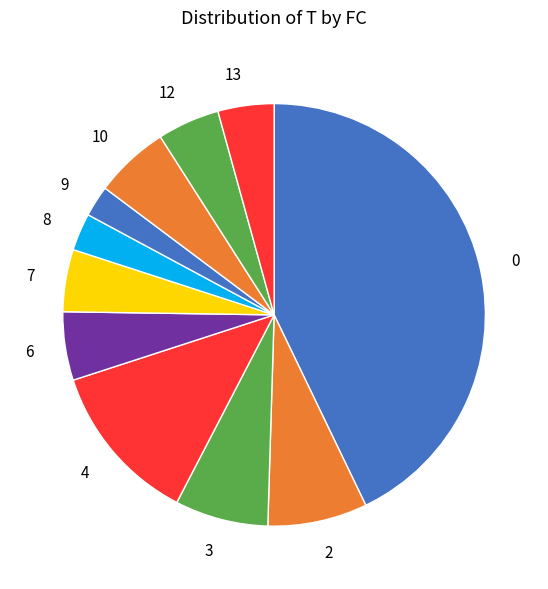

Does 2 account for over 50% of the chart?

No